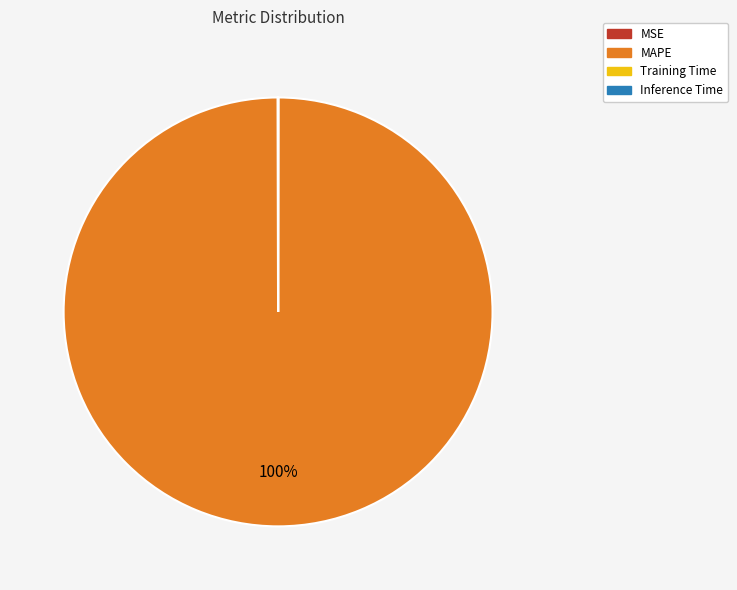

To the nearest percent, what is the average slice percentage?

25%